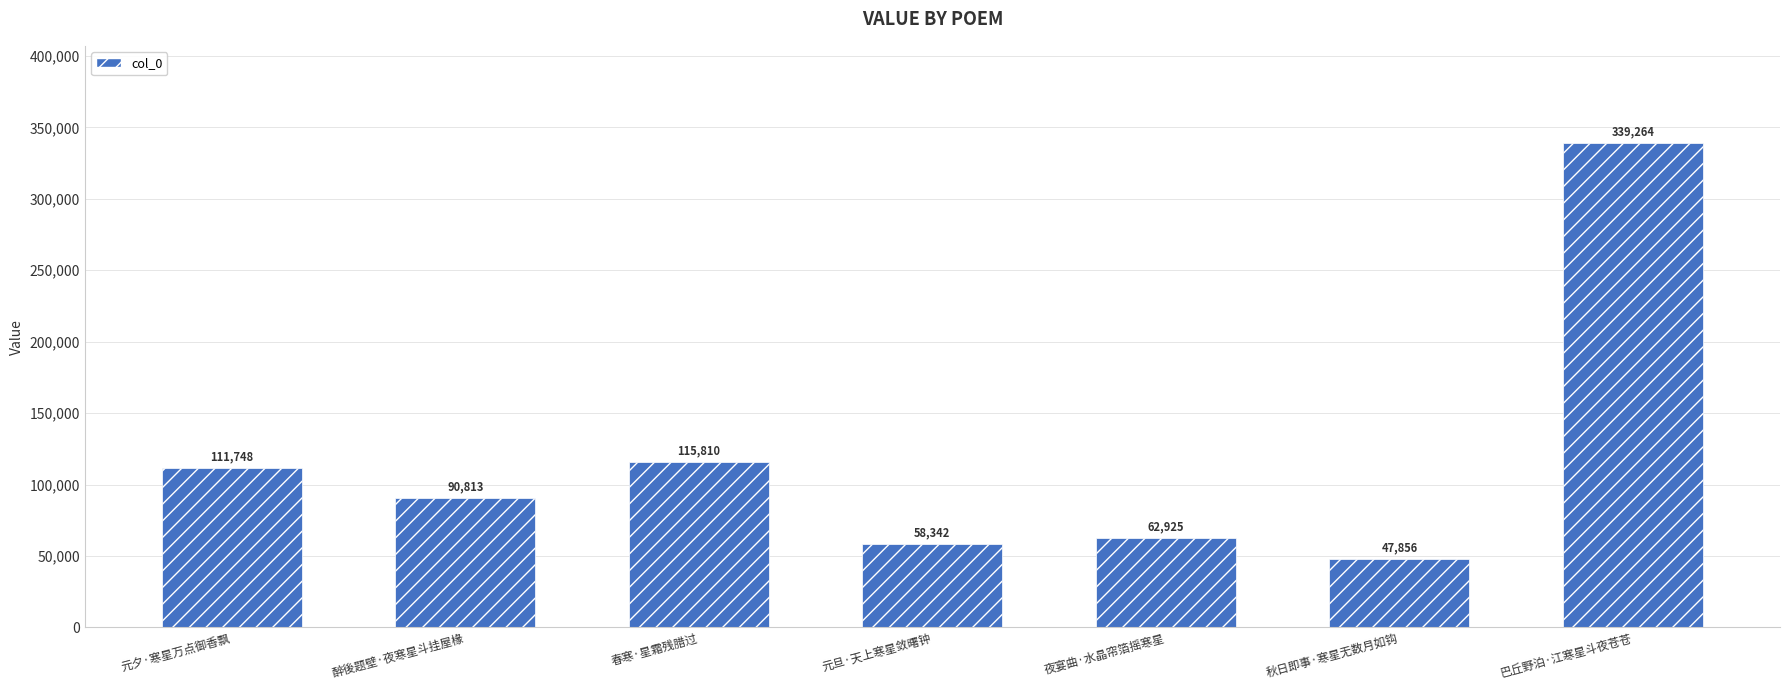

What is the sum of the values at 醉後题壁·夜寒星斗挂屋椽 and 夜宴曲·水晶帘箔摇寒星?

153738